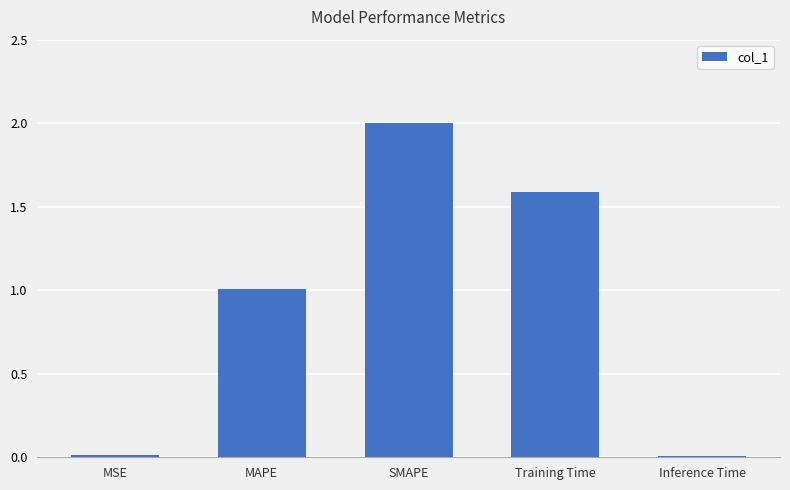

What is the change in value from Training Time to Inference Time?

-1.6